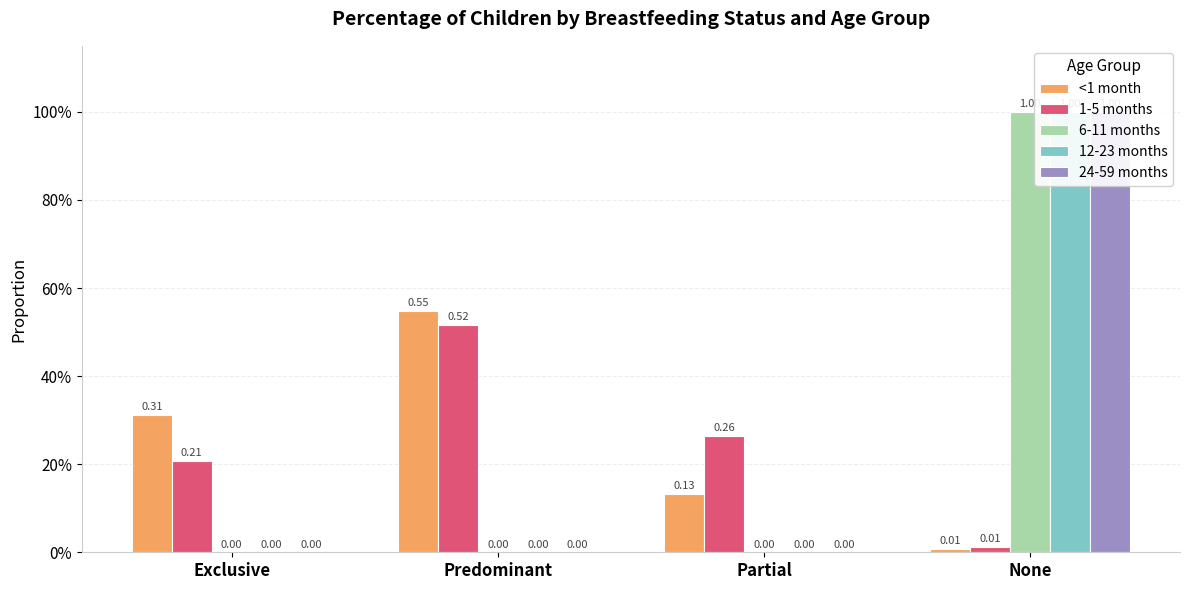

What position from the right is Exclusive?

4